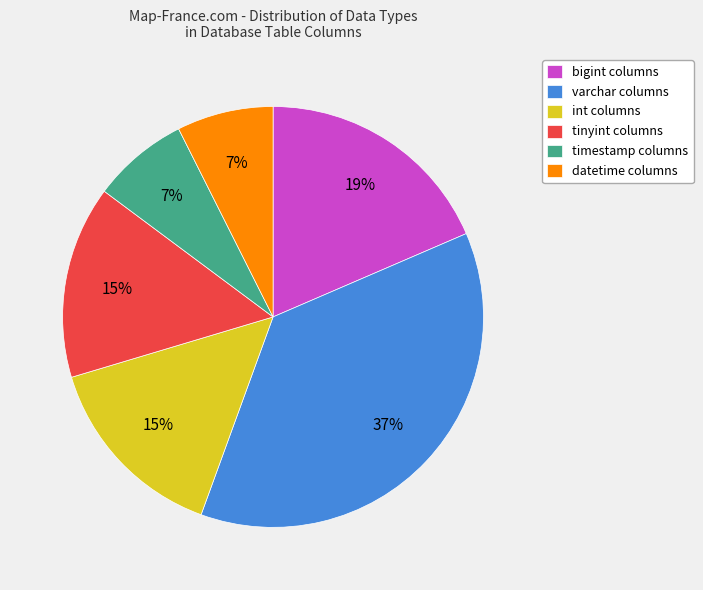

How many slices are in this pie chart?

6